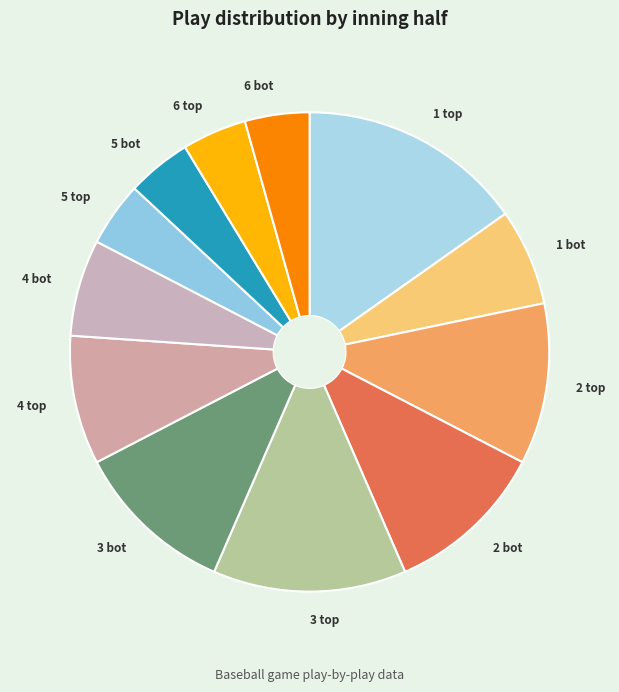

Which slice is the largest?

1 top